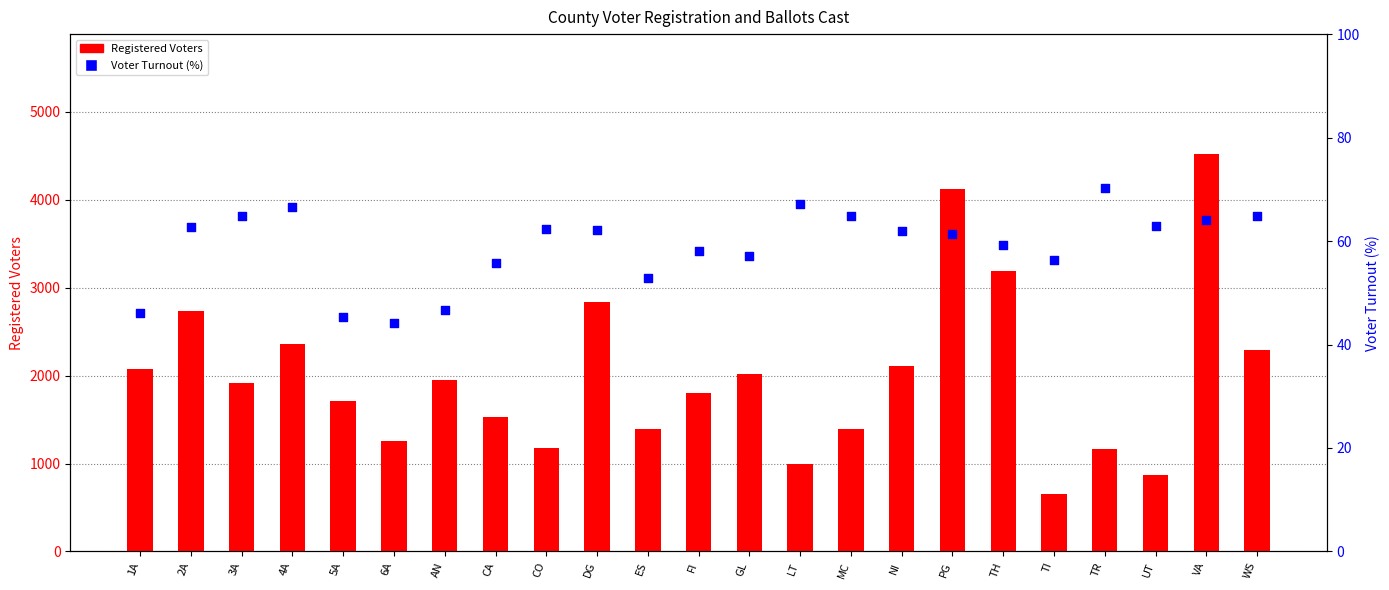

At how many categories does at least one series exceed 3533?

2